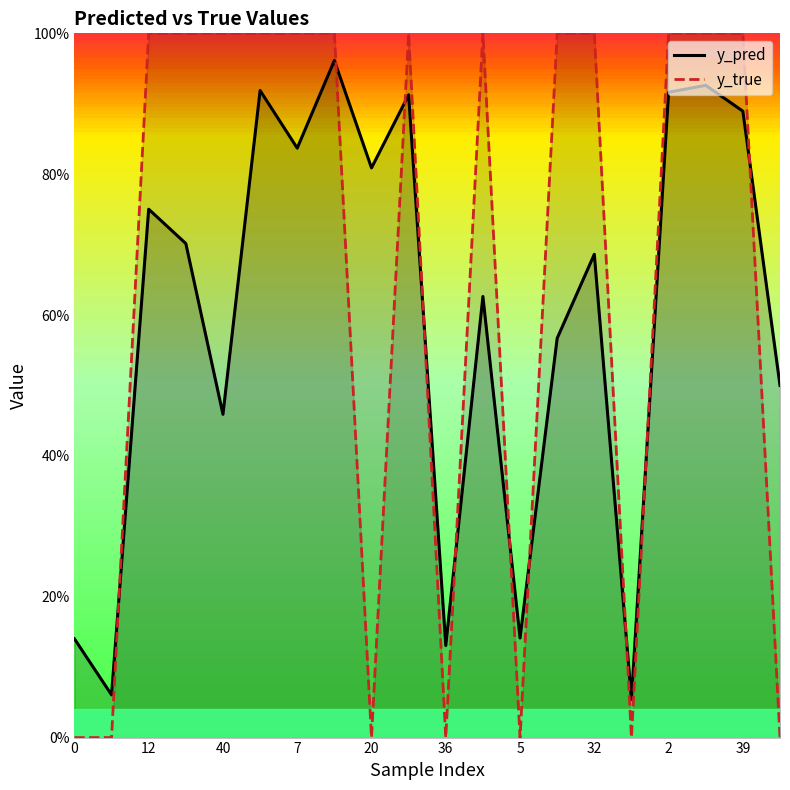

In y_pred, how many points are higher than both neighbors (excluding endpoints)?

7